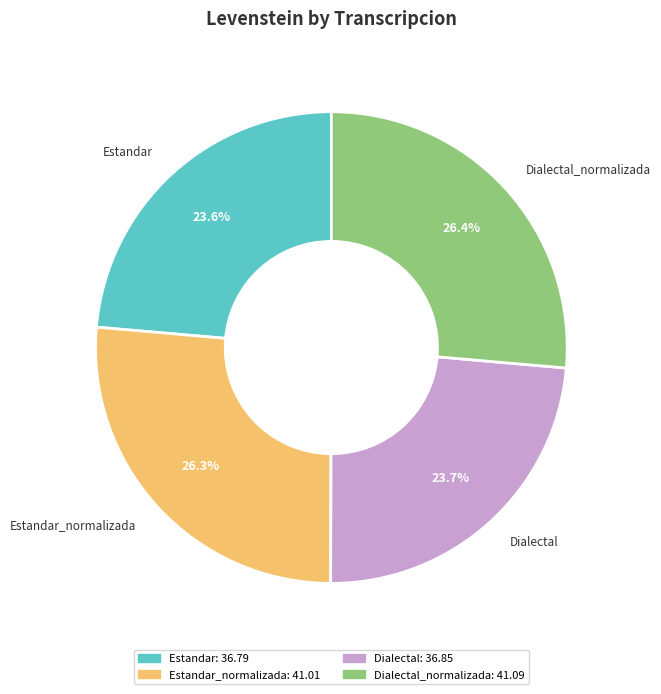

Is Estandar_normalizada the majority of the pie?

No